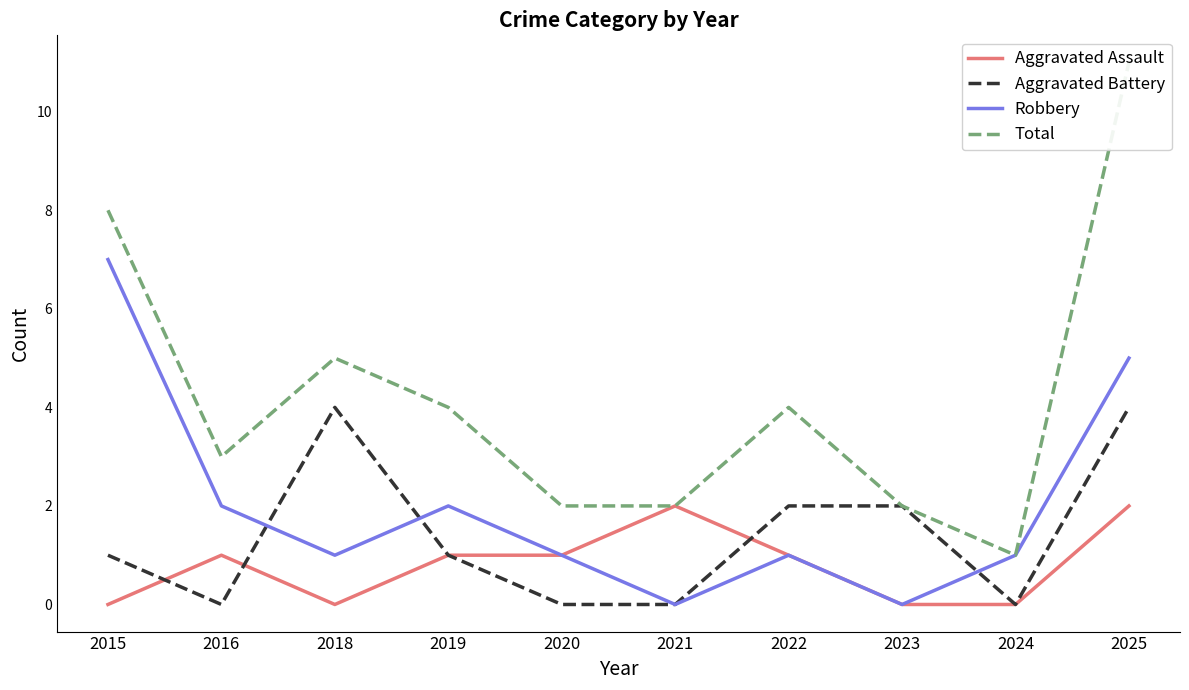

How many data points in Aggravated Assault are less than 1?

4